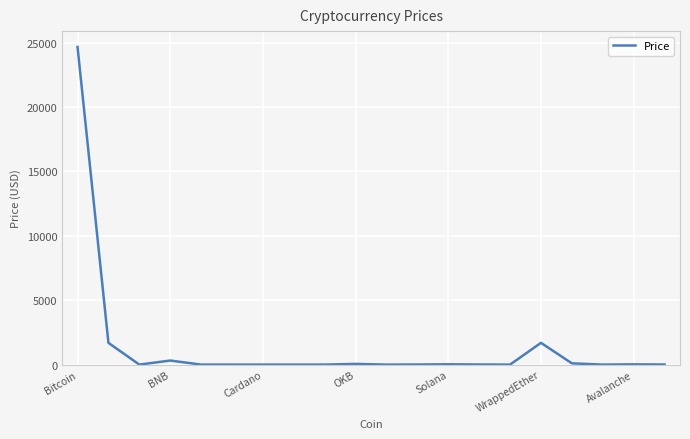

What is the difference between the maximum and minimum values?

24660.4